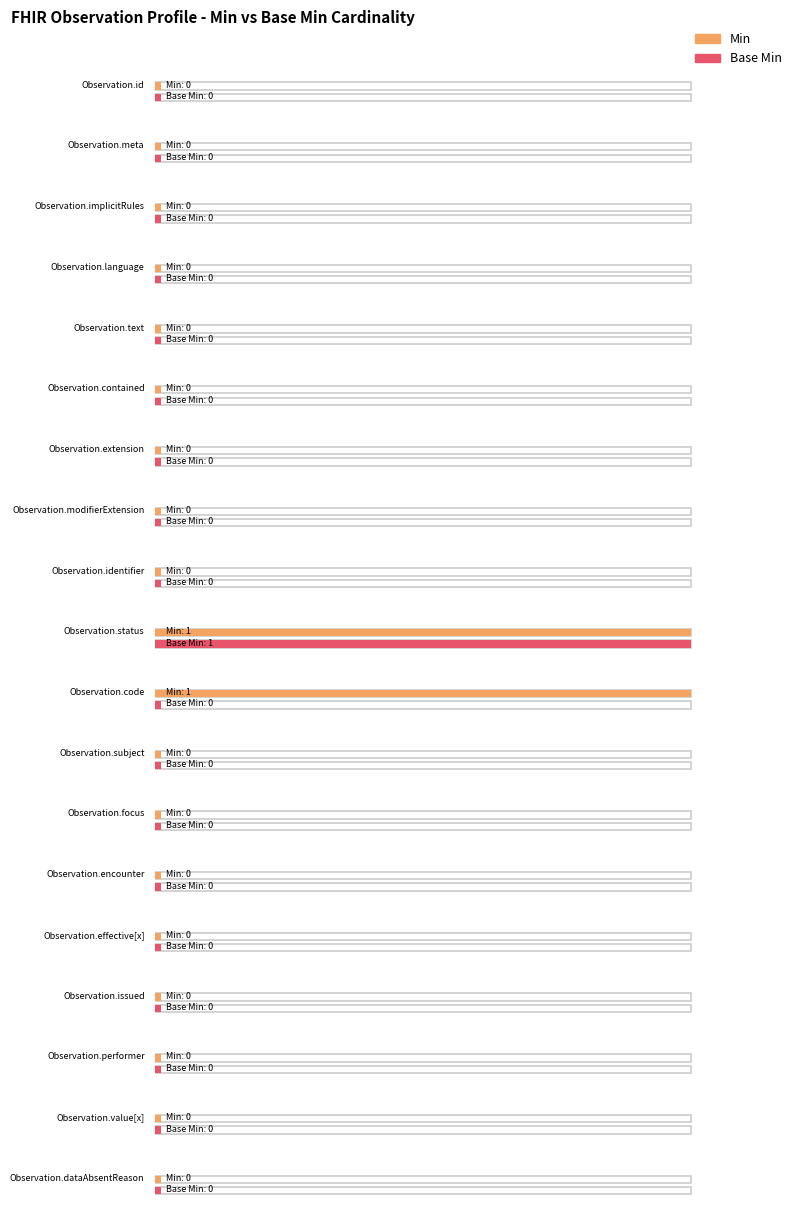

Which category has the highest value across all series?

Observation.status